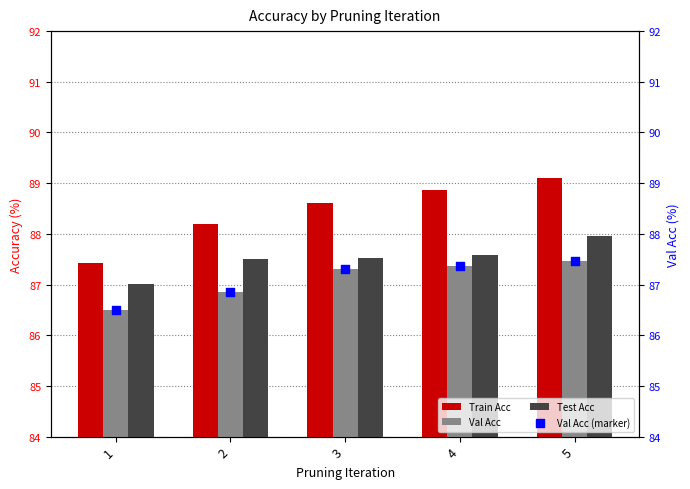

Which series contains the lowest Y value?

Val Acc